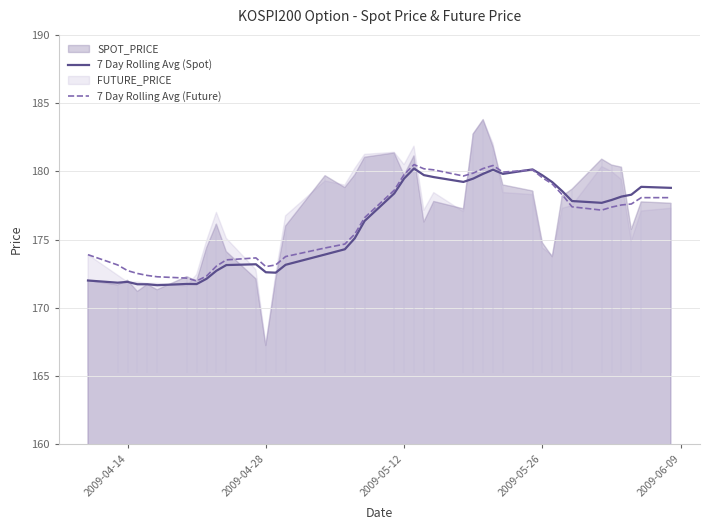

In 7 Day Rolling Avg (Future), how many points are higher than both neighbors (excluding endpoints)?

4